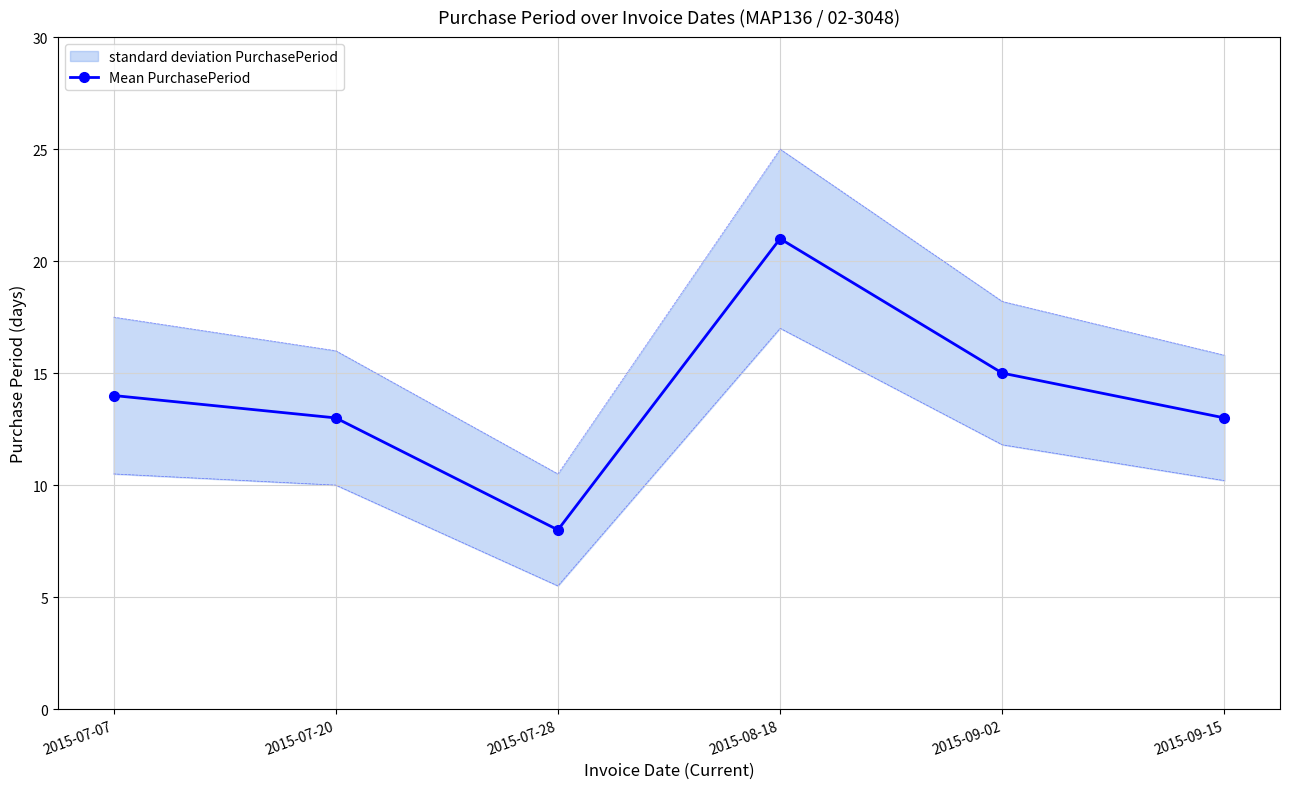

Reading left to right, what are all the values shown in this chart?

14	13	8	21	15	13